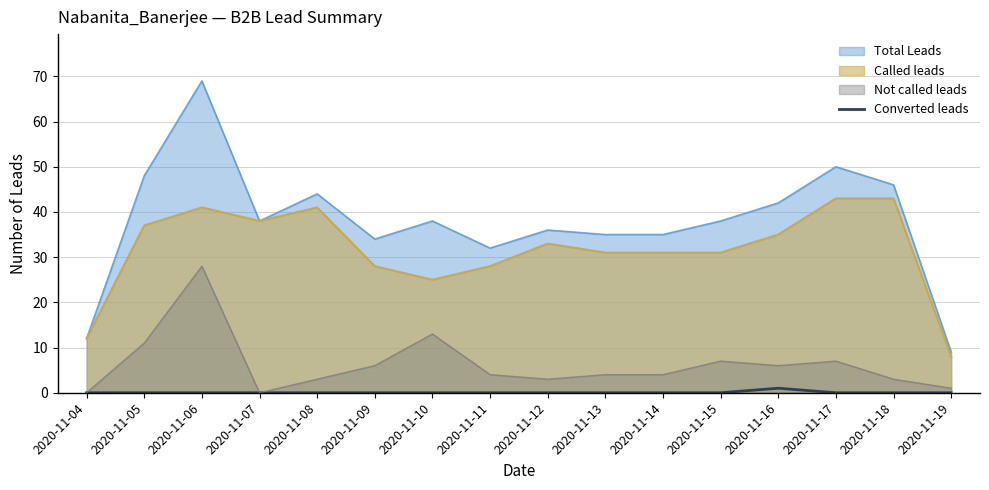

Count the number of categories in the chart.

16